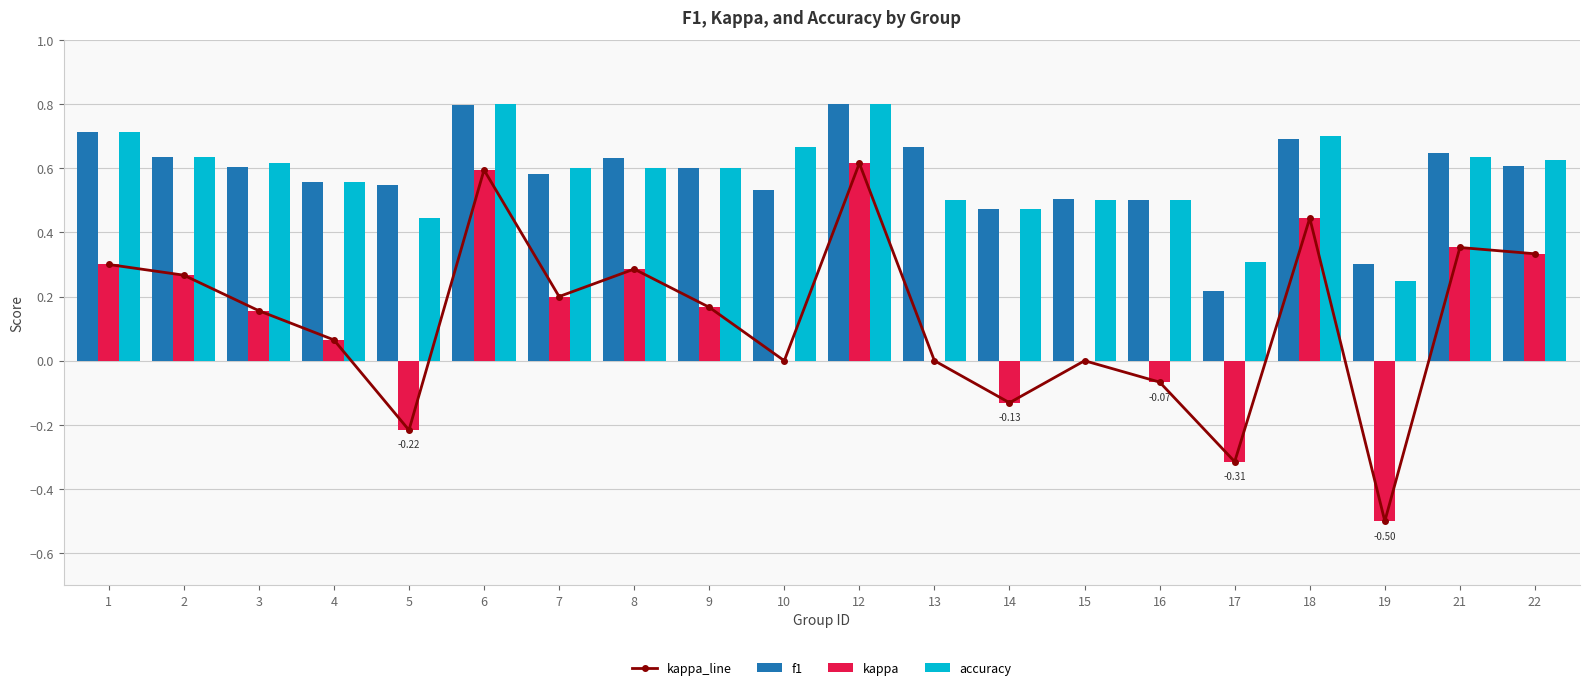

Is the value of kappa at 10 greater than the value of f1 at 2?

No